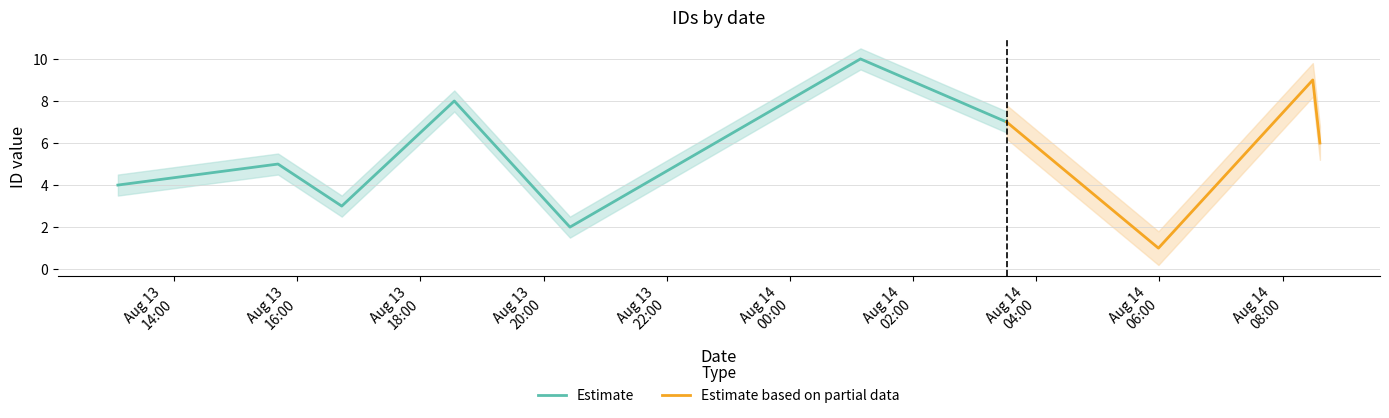

What is the highest value of the Estimate series?

10